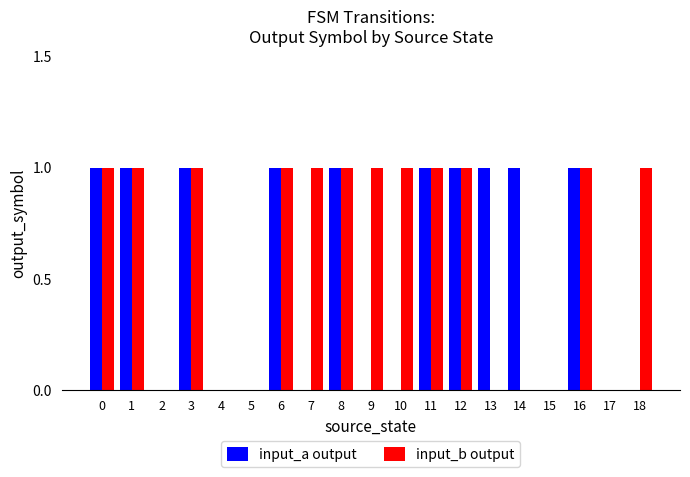

What is the sum of all input_a output values?

10